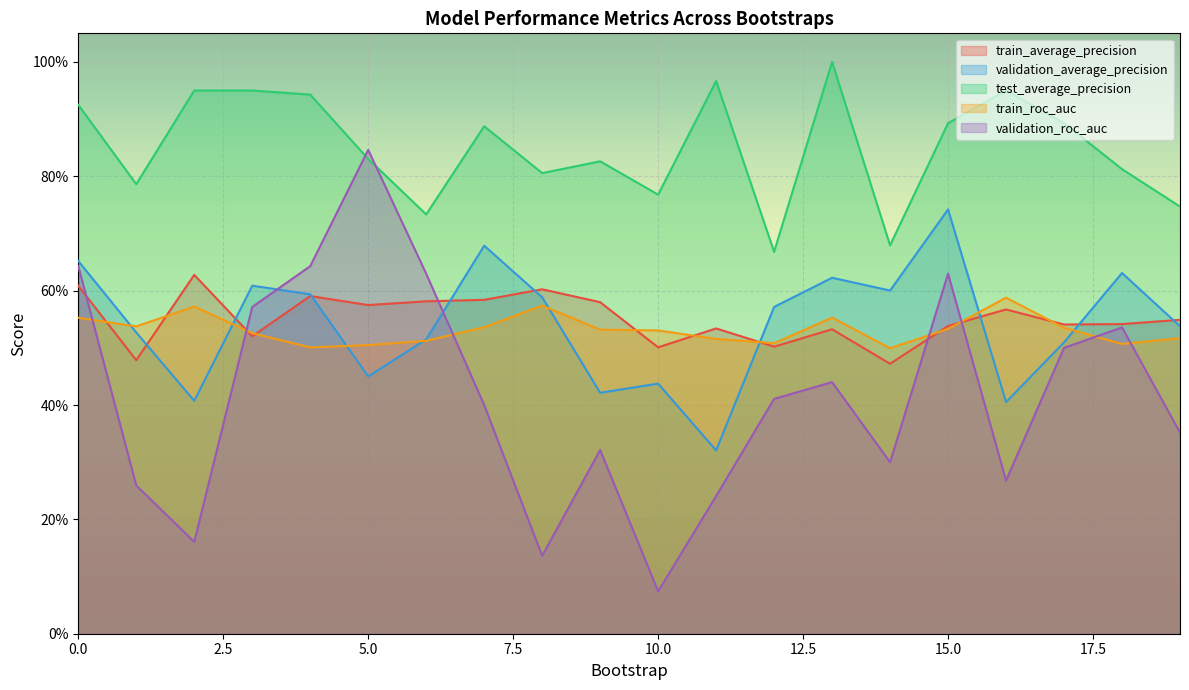

Reading left to right, transcribe all the data shown in this chart.

train_average_precision: 0=0.6	1=0.5	2=0.6	3=0.5	4=0.6	5=0.6	6=0.6	7=0.6	8=0.6	9=0.6	10=0.5	11=0.5	12=0.5	13=0.5	14=0.5	15=0.5	16=0.6	17=0.5	18=0.5	19=0.5
validation_average_precision: 0=0.7	1=0.5	2=0.4	3=0.6	4=0.6	5=0.5	6=0.5	7=0.7	8=0.6	9=0.4	10=0.4	11=0.3	12=0.6	13=0.6	14=0.6	15=0.7	16=0.4	17=0.5	18=0.6	19=0.5
test_average_precision: 0=0.9	1=0.8	2=0.9	3=0.9	4=0.9	5=0.8	6=0.7	7=0.9	8=0.8	9=0.8	10=0.8	11=1.0	12=0.7	13=1.0	14=0.7	15=0.9	16=0.9	17=0.9	18=0.8	19=0.7
train_roc_auc: 0=0.6	1=0.5	2=0.6	3=0.5	4=0.5	5=0.5	6=0.5	7=0.5	8=0.6	9=0.5	10=0.5	11=0.5	12=0.5	13=0.6	14=0.5	15=0.5	16=0.6	17=0.5	18=0.5	19=0.5
validation_roc_auc: 0=0.6	1=0.3	2=0.2	3=0.6	4=0.6	5=0.8	6=0.6	7=0.4	8=0.1	9=0.3	10=0.1	11=0.2	12=0.4	13=0.4	14=0.3	15=0.6	16=0.3	17=0.5	18=0.5	19=0.4